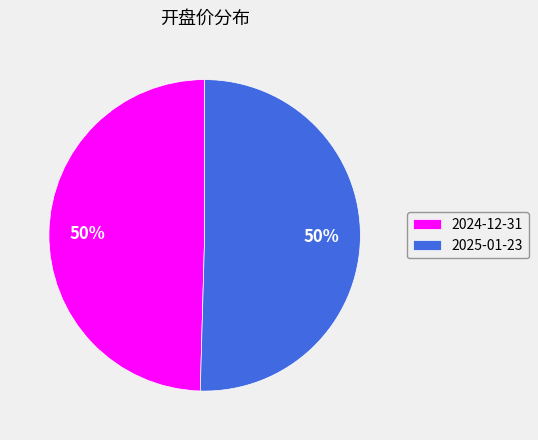

Count the number of slices in the pie.

2